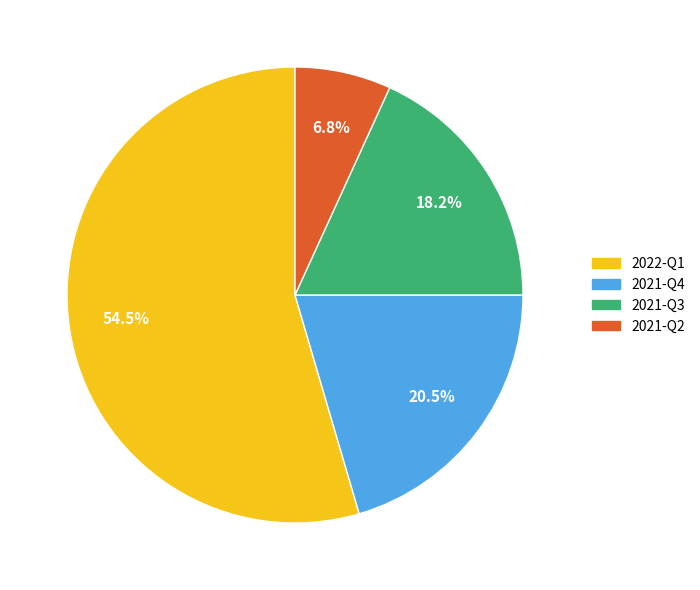

Rank the categories by value from lowest to highest.

2021-Q2, 2021-Q3, 2021-Q4, 2022-Q1